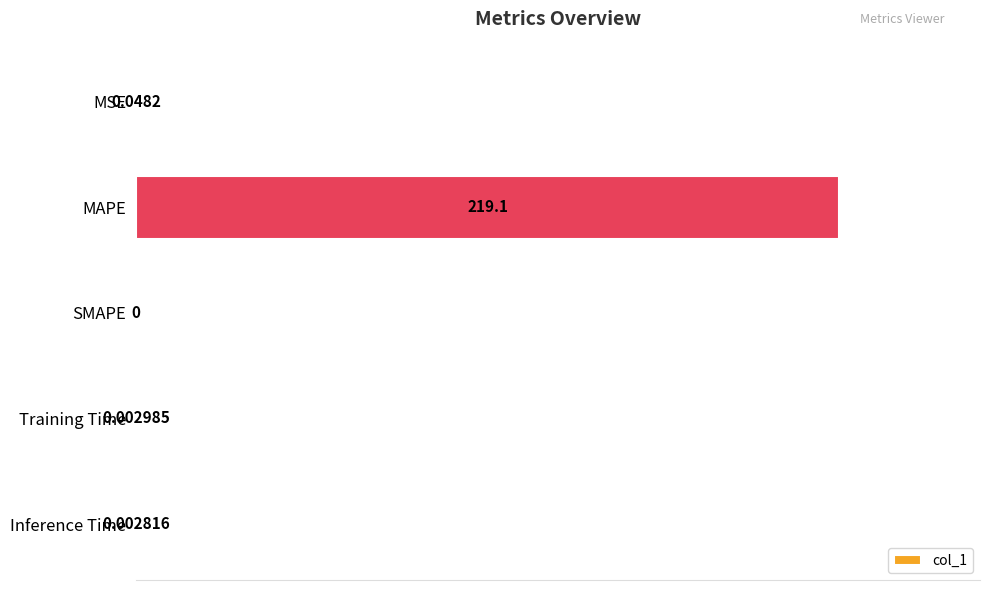

What is the greatest value displayed?

100.0